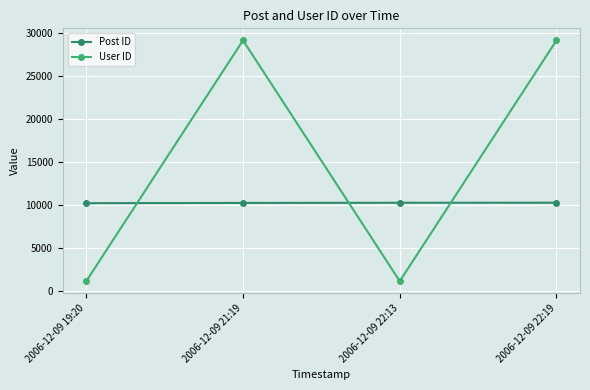

The Post ID series shows 18121 at 2006-12-09 21:19. True or false?

False